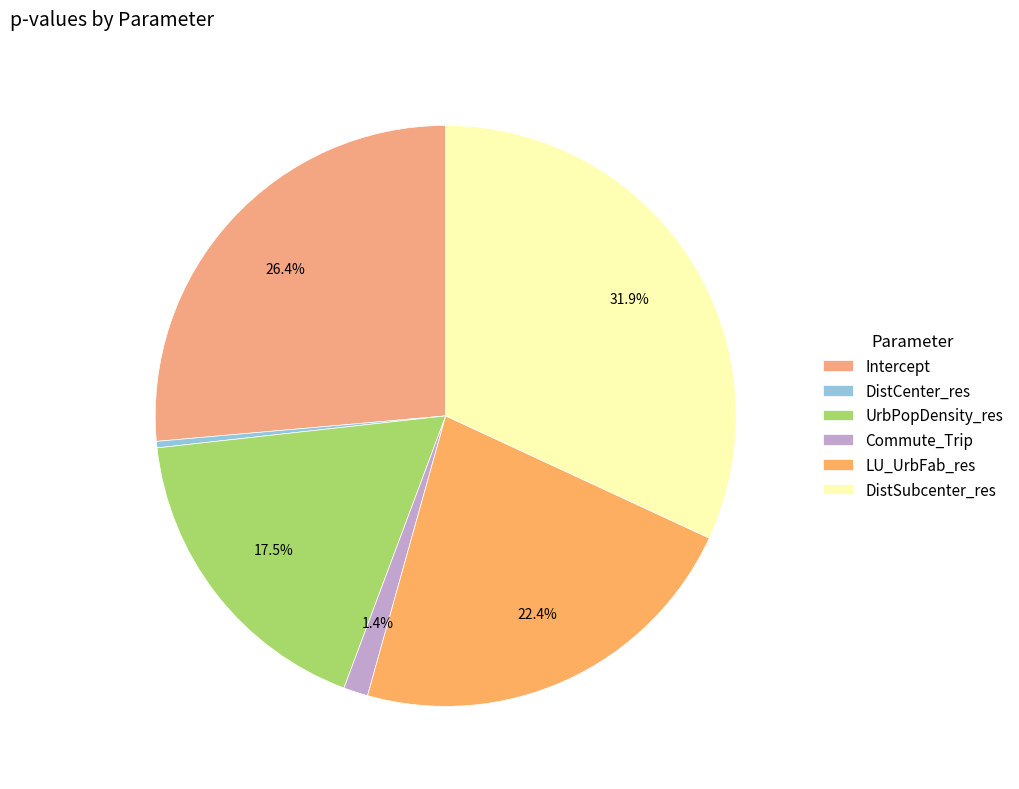

To the nearest percent, what percentage of the pie is Commute_Trip?

1%